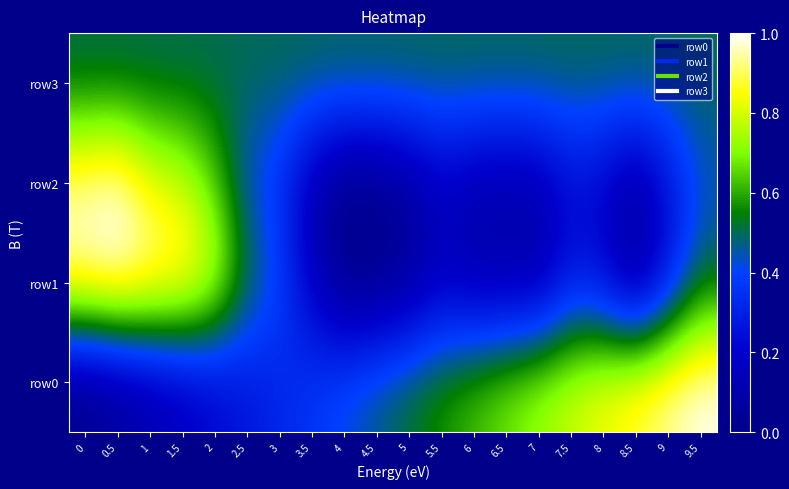

What is the total value across all series at 9?

2.0